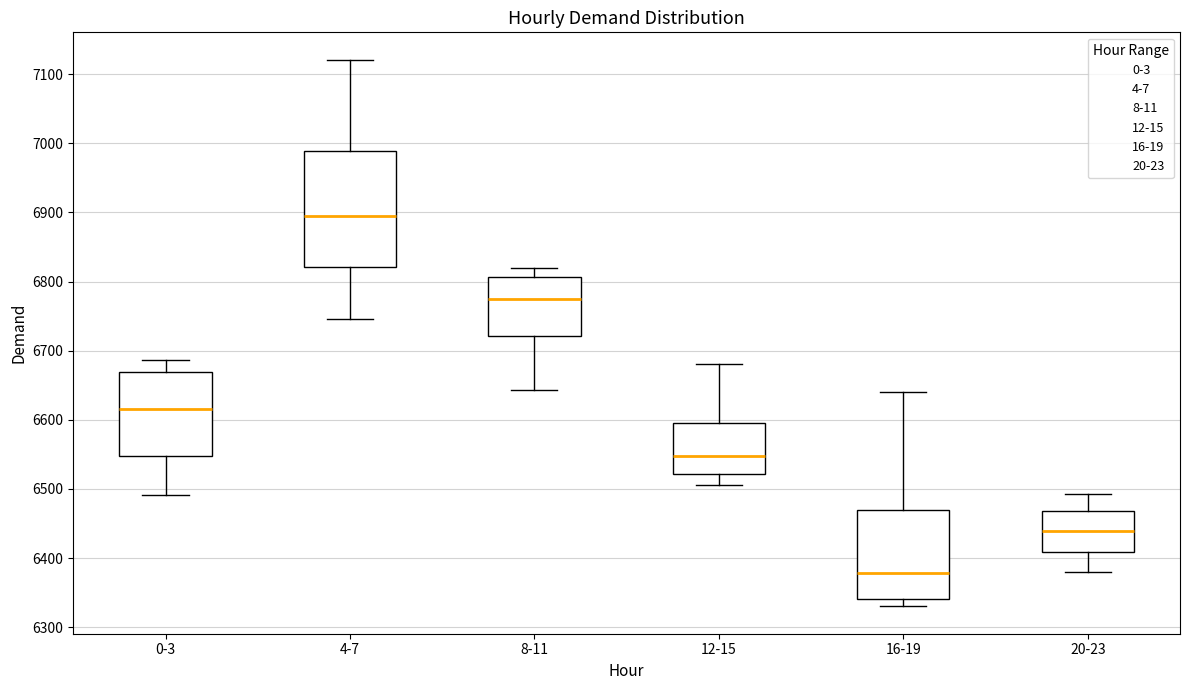

Which box's median line is the lowest?

16-19